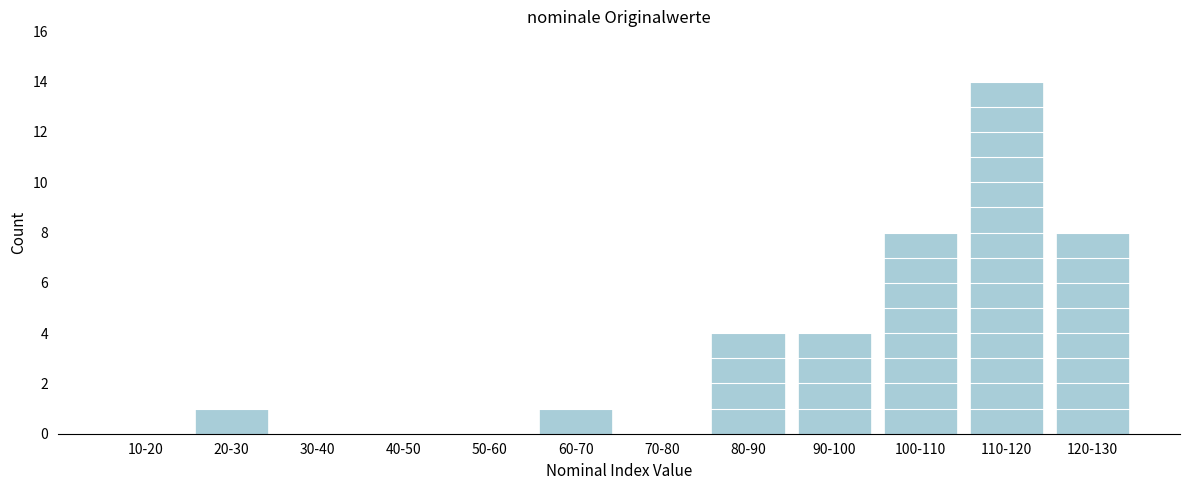

Reading right to left, transcribe all the data shown in this chart.

120-130=8	110-120=14	100-110=8	90-100=4	80-90=4	70-80=0	60-70=1	50-60=0	40-50=0	30-40=0	20-30=1	10-20=0